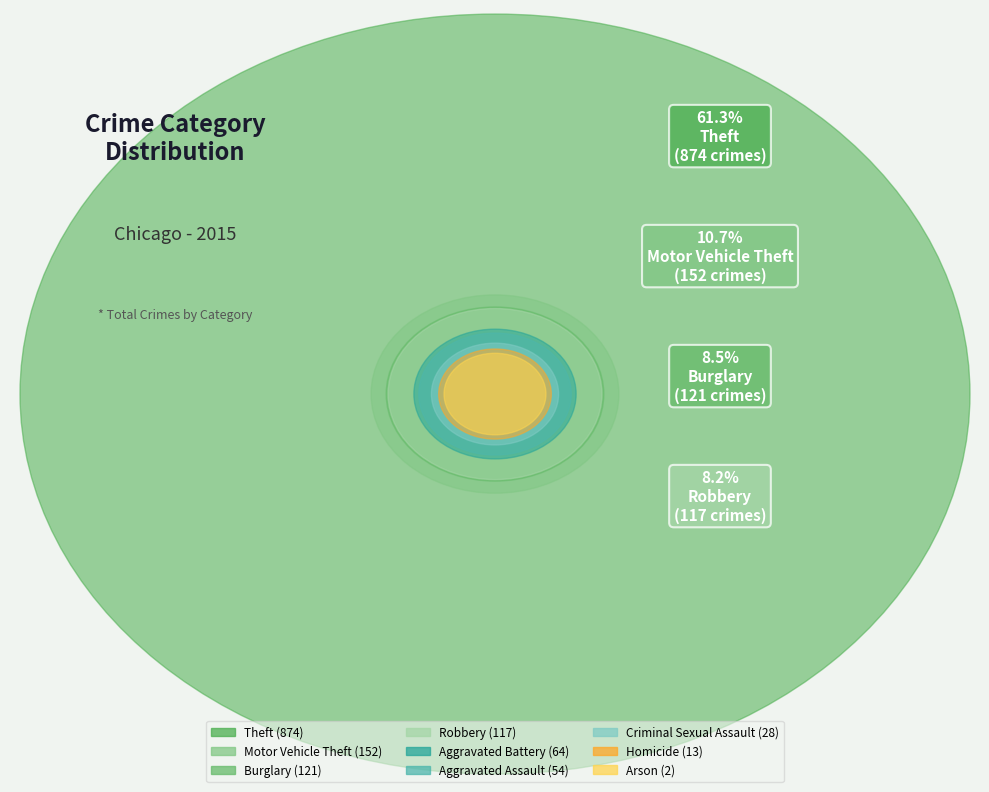

Rank the categories by value from highest to lowest.

Theft, Motor Vehicle Theft, Burglary, Robbery, Aggravated Battery, Aggravated Assault, Criminal Sexual Assault, Homicide, Arson